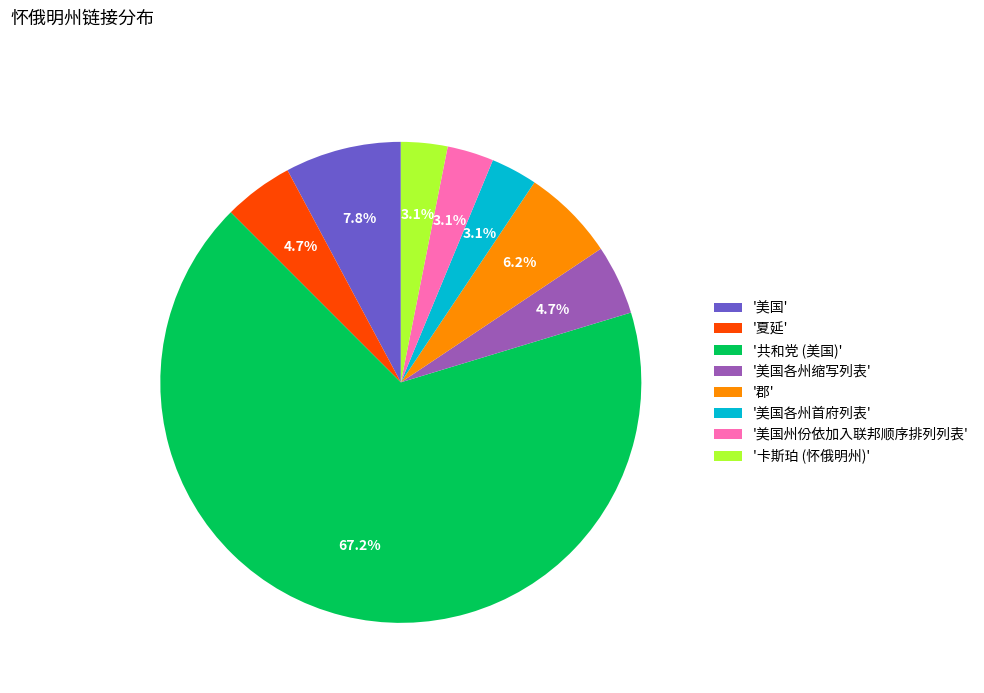

Which slice is the largest?

'共和党 (美国)'